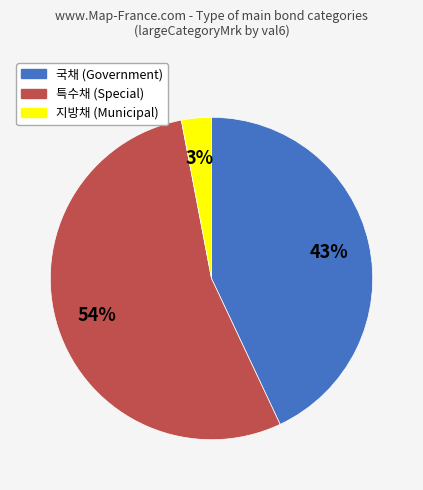

Does any single category account for the majority?

Yes